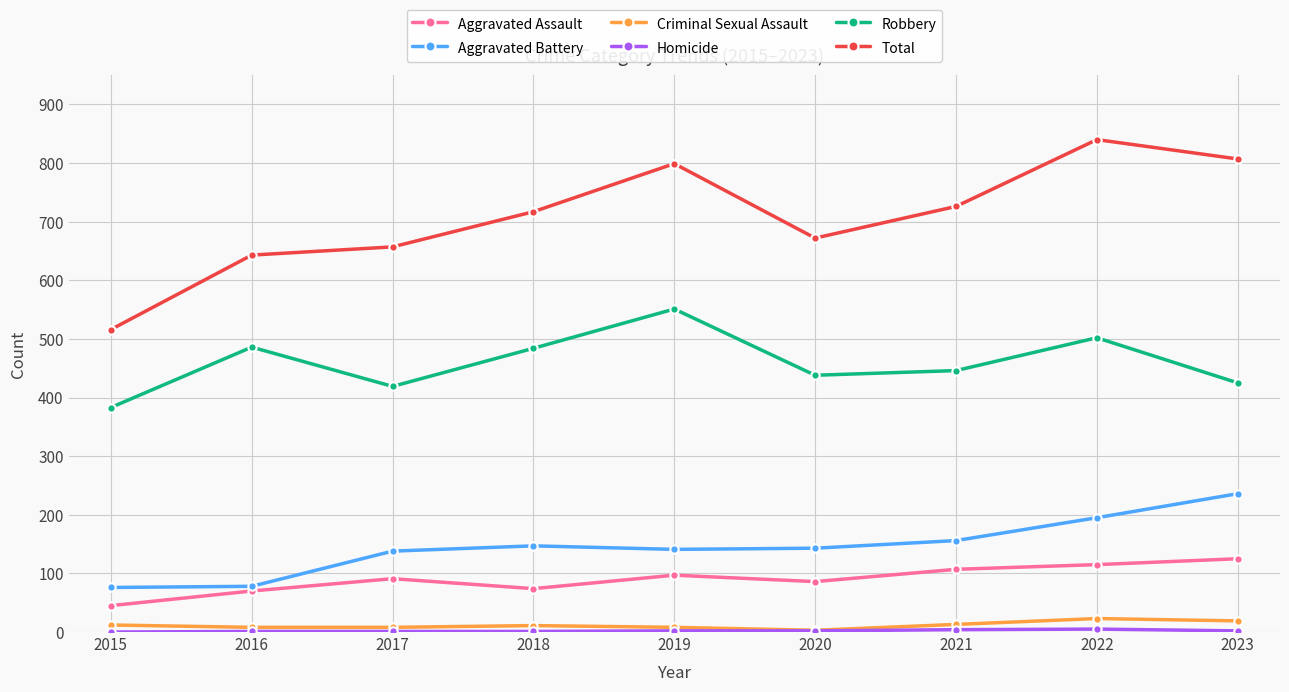

Which series has the largest range (max minus min)?

Total